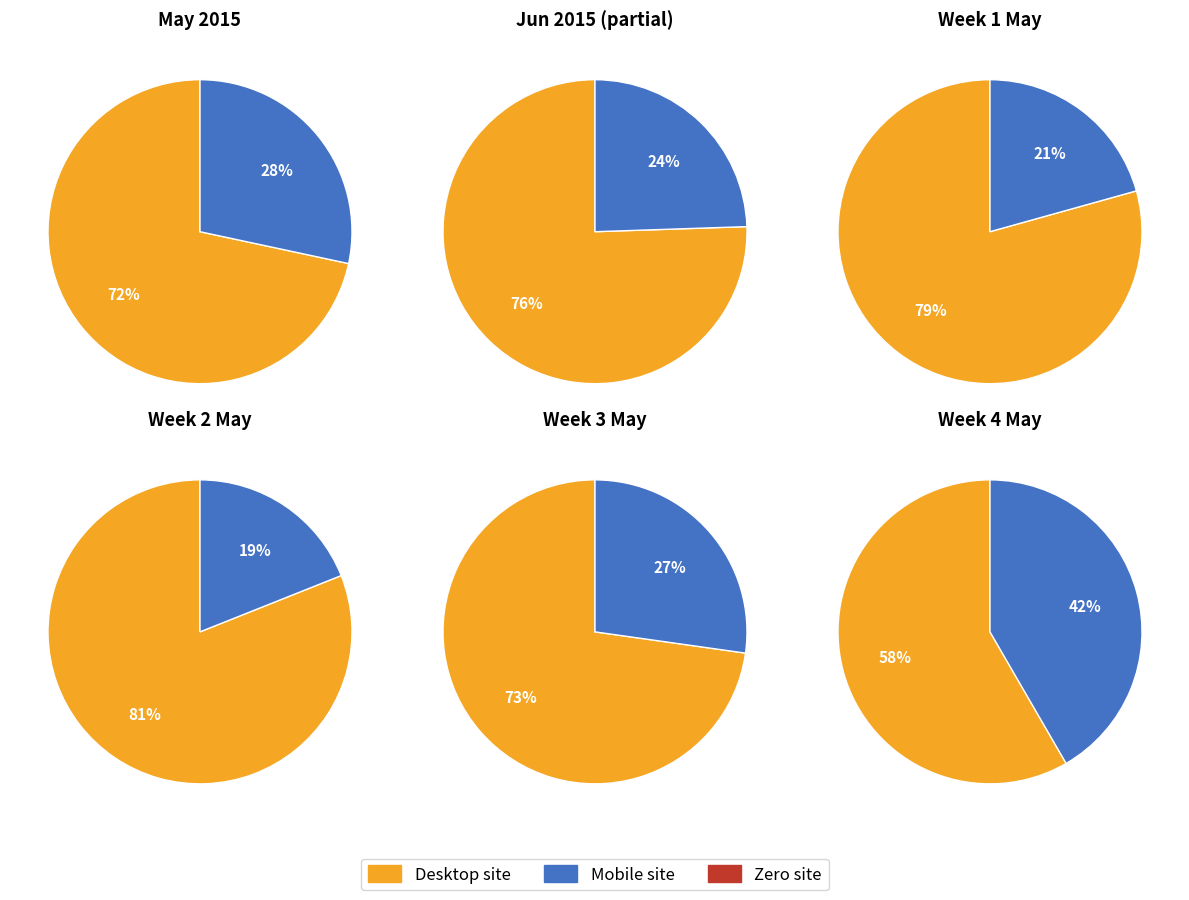

At 3, list the series in order from smallest to largest.

Zero site, Mobile site, Desktop site